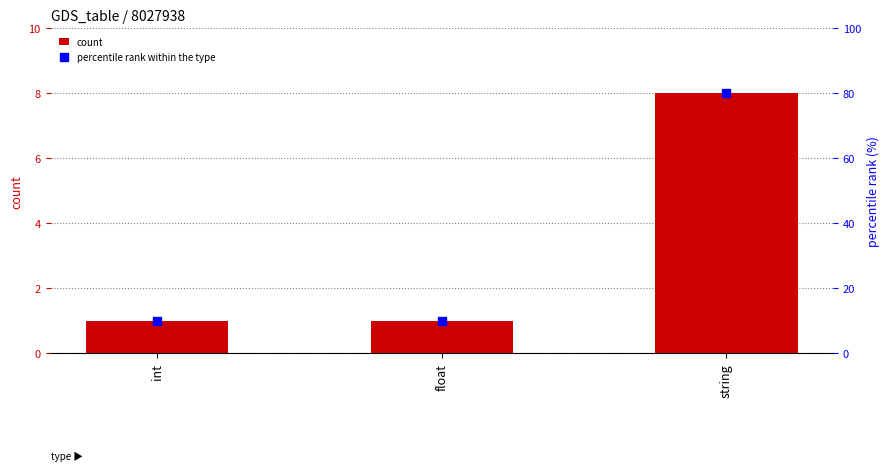

Which series reaches the maximum Y coordinate?

percentile rank within the type